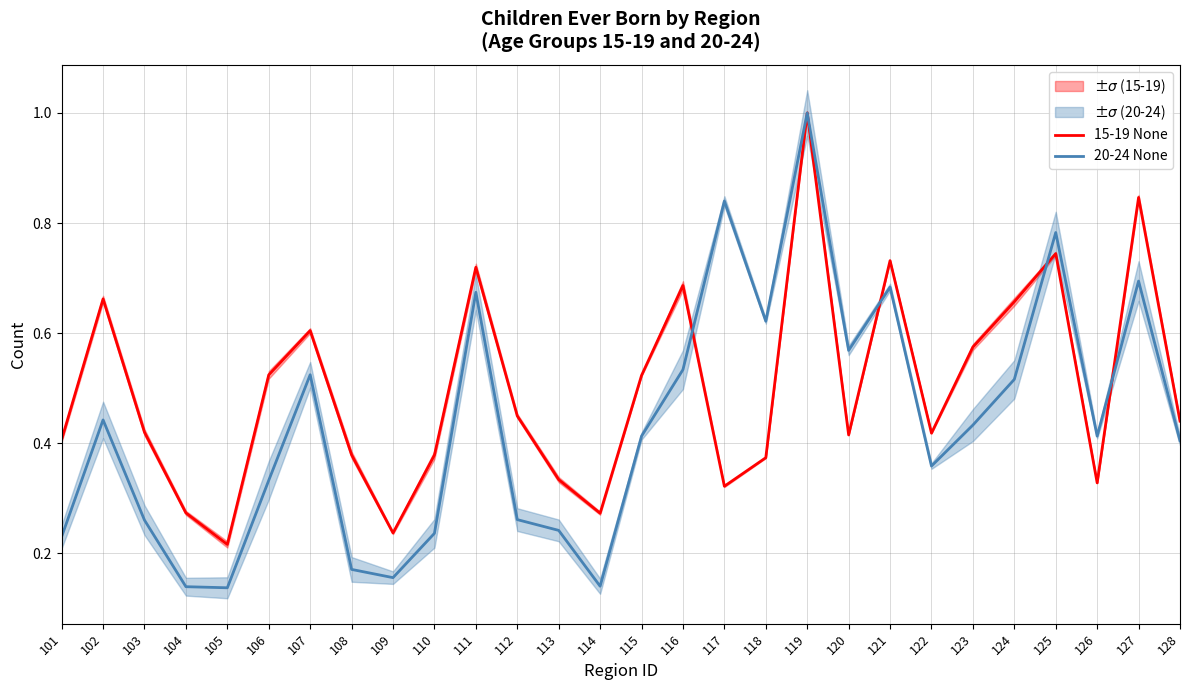

Reading left to right, transcribe all the data shown in this chart.

15-19 None: 101=0.4	102=0.7	103=0.4	104=0.3	105=0.2	106=0.5	107=0.6	108=0.4	109=0.2	110=0.4	111=0.7	112=0.4	113=0.3	114=0.3	115=0.5	116=0.7	117=0.3	118=0.4	119=1.0	120=0.4	121=0.7	122=0.4	123=0.6	124=0.7	125=0.7	126=0.3	127=0.8	128=0.4
20-24 None: 101=0.2	102=0.4	103=0.3	104=0.1	105=0.1	106=0.3	107=0.5	108=0.2	109=0.2	110=0.2	111=0.7	112=0.3	113=0.2	114=0.1	115=0.4	116=0.5	117=0.8	118=0.6	119=1.0	120=0.6	121=0.7	122=0.4	123=0.4	124=0.5	125=0.8	126=0.4	127=0.7	128=0.4